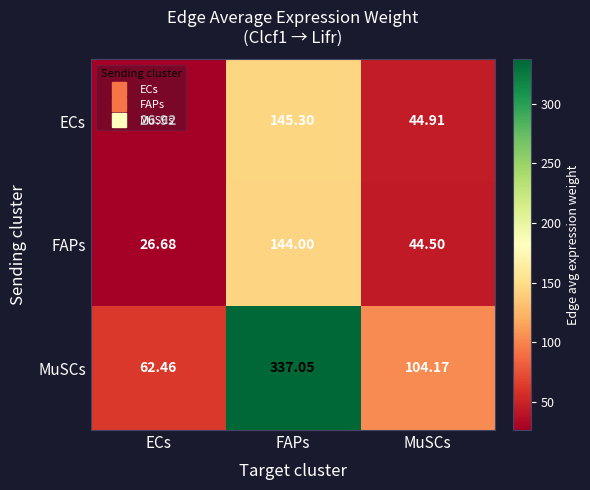

Which label corresponds to the smallest value in the chart?

ECs